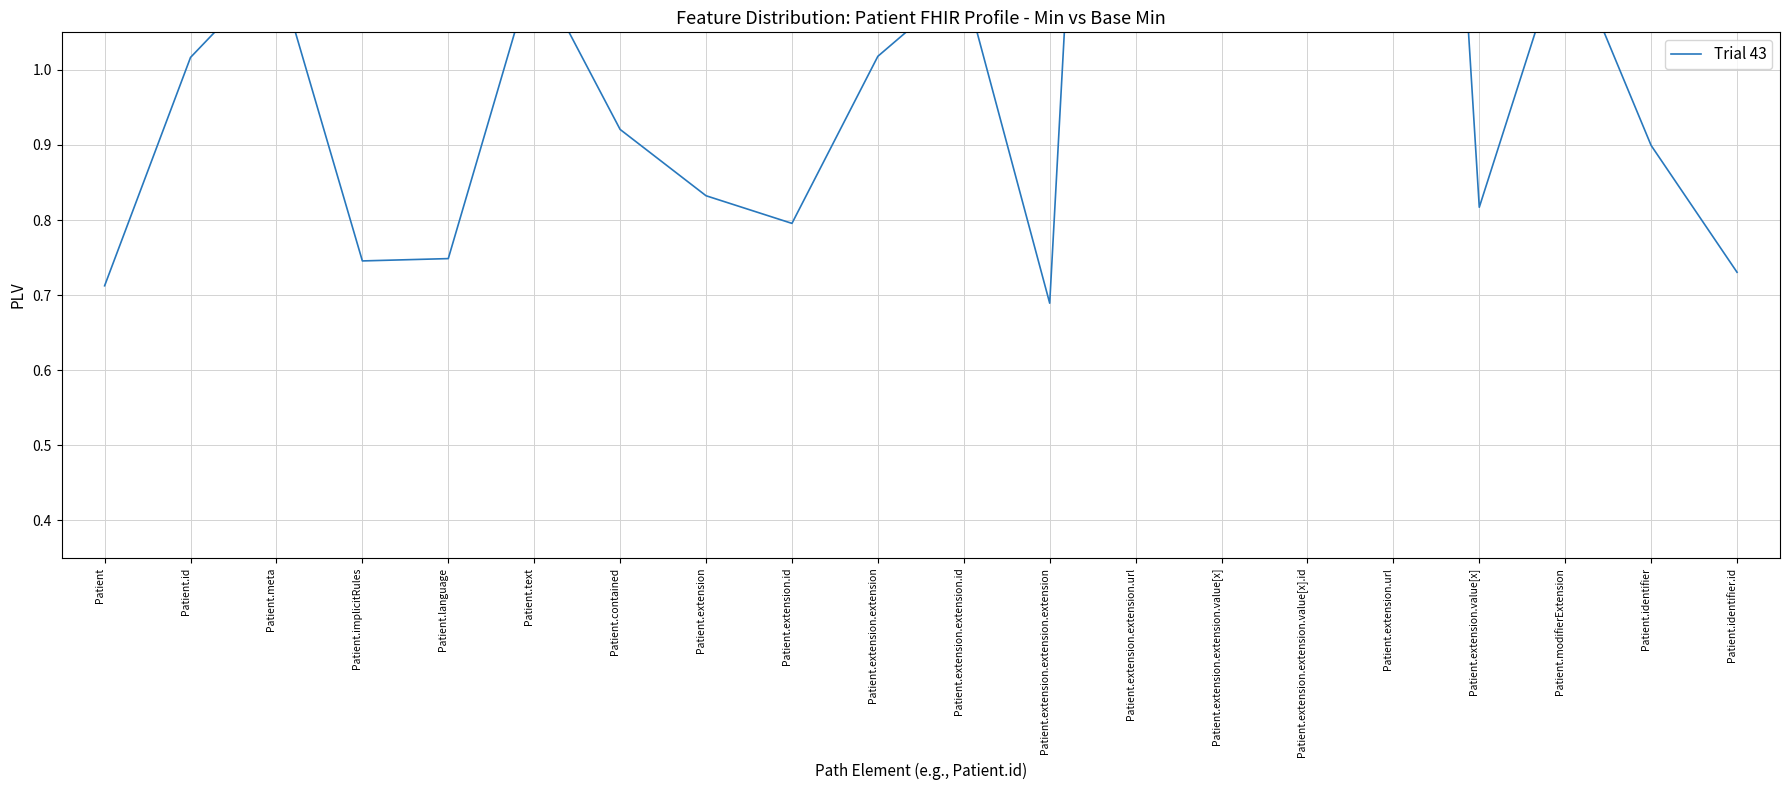

How many interior local peaks (higher than both neighbors) does the data have?

6